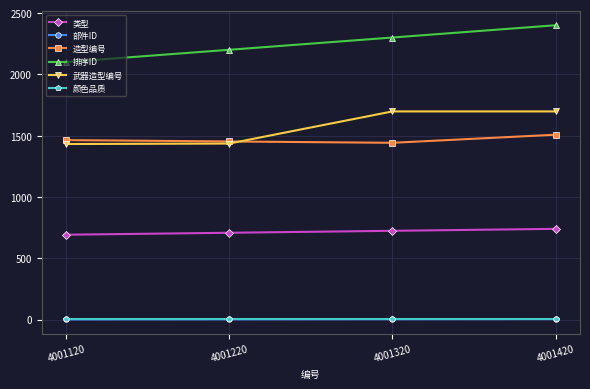

At which category does the chart reach its peak across all series?

4001420